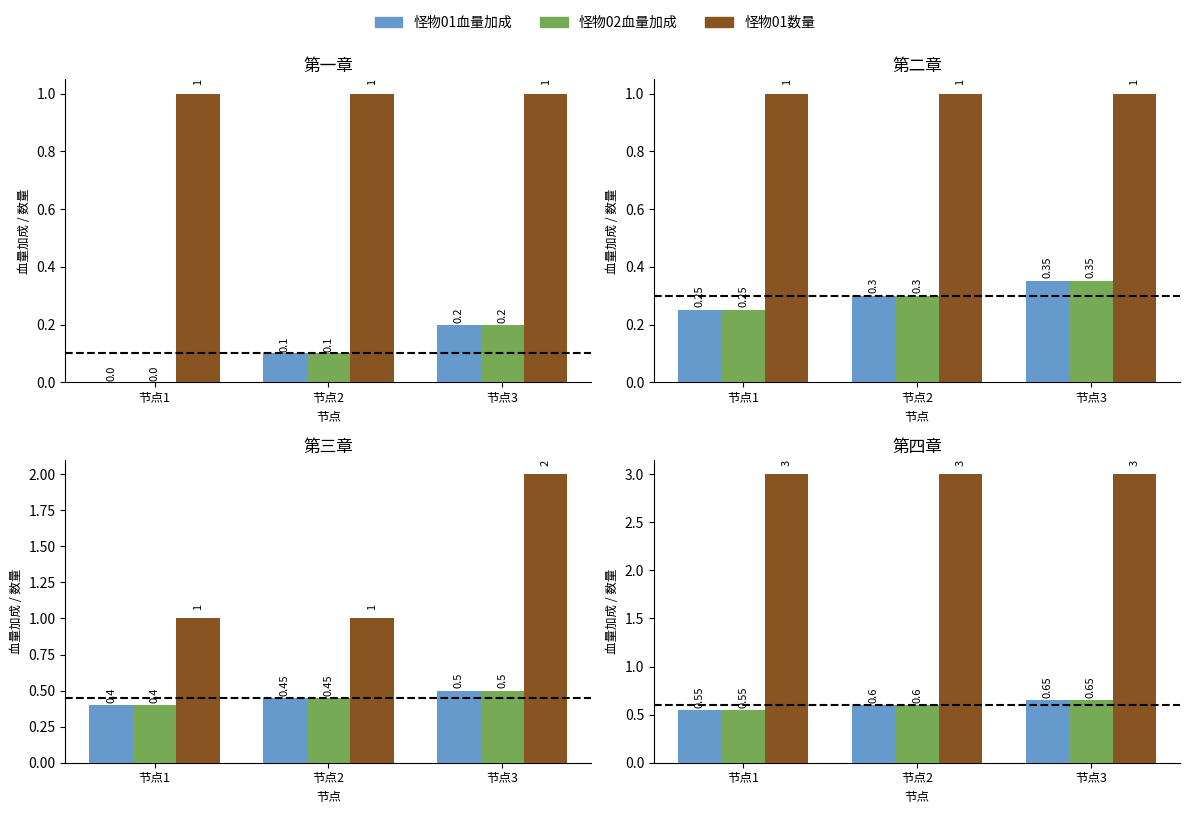

What is the spread (max minus min) of values at 节点2?

2.4